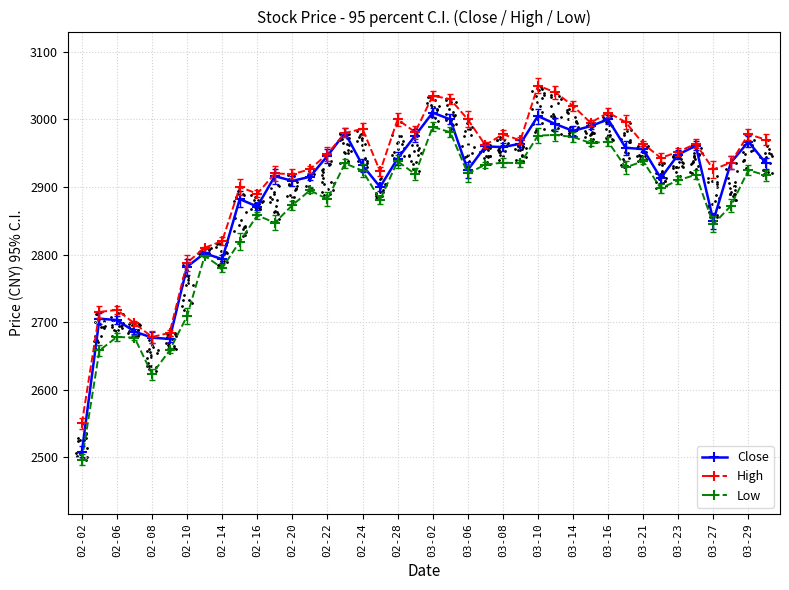

What is the lowest value of the Close series?

2508